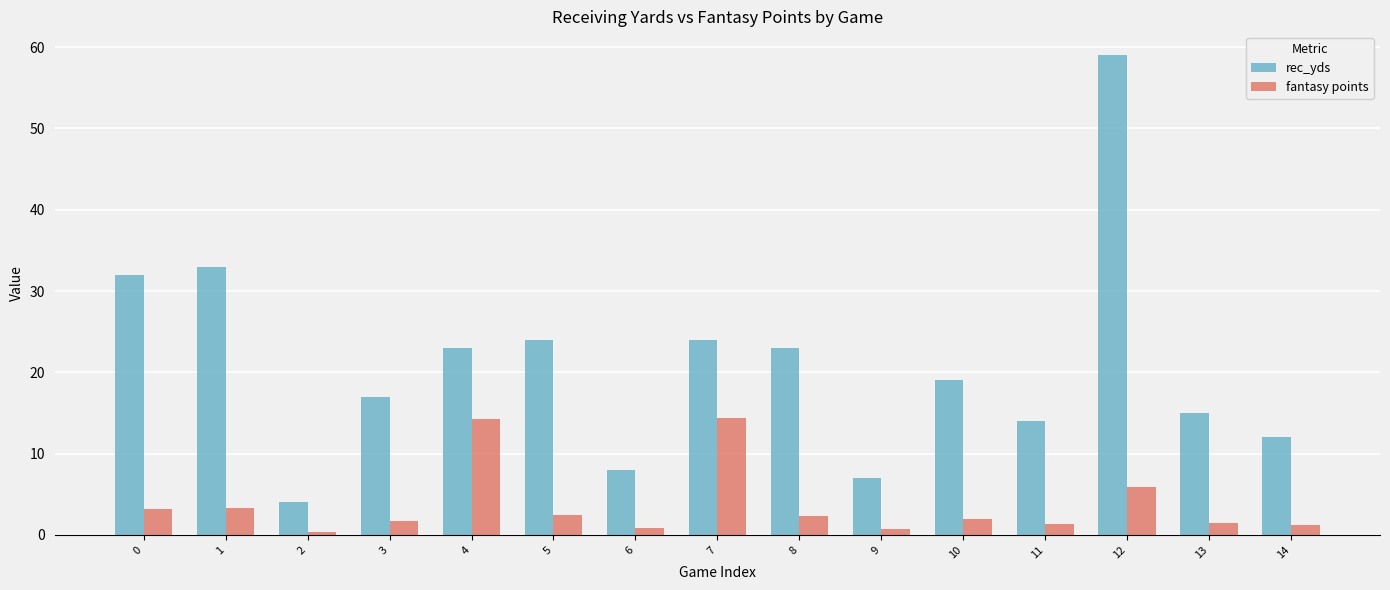

At 7, list the series in order from largest to smallest.

rec_yds, fantasy points